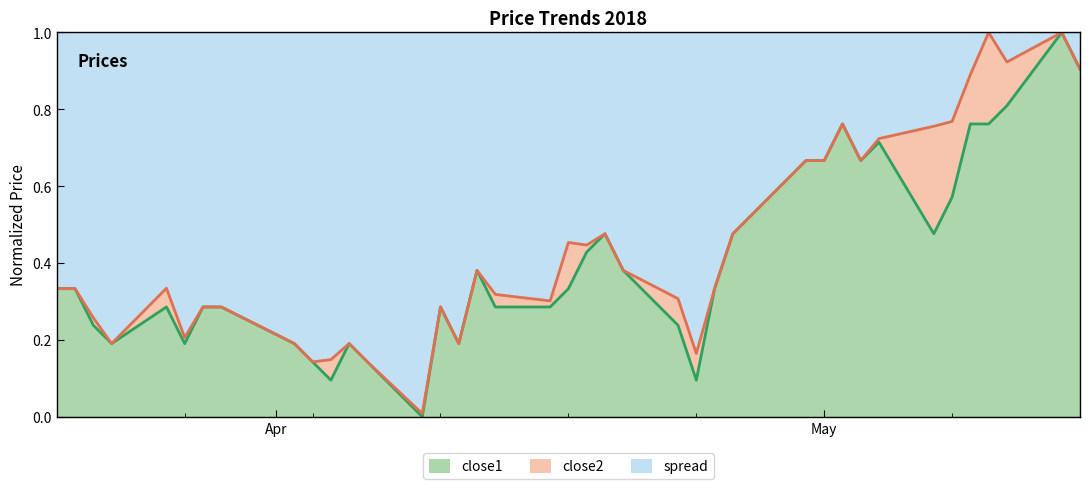

Reading right to left, extract all data points from this chart.

0.9	1.0	0.8	0.8	0.8	0.6	0.5	0.7	0.7	0.8	0.7	0.7	0.5	0.5	0.3	0.1	0.2	0.4	0.5	0.4	0.3	0.3	0.3	0.4	0.2	0.3	0.0	0.1	0.2	0.1	0.1	0.2	0.3	0.3	0.2	0.3	0.2	0.2	0.3	0.3